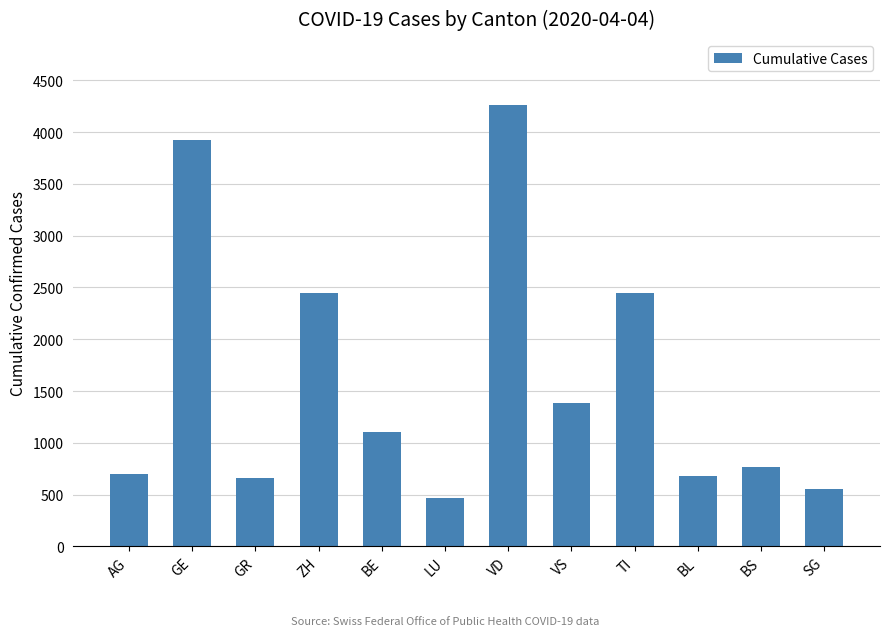

What is the greatest value displayed?

4259